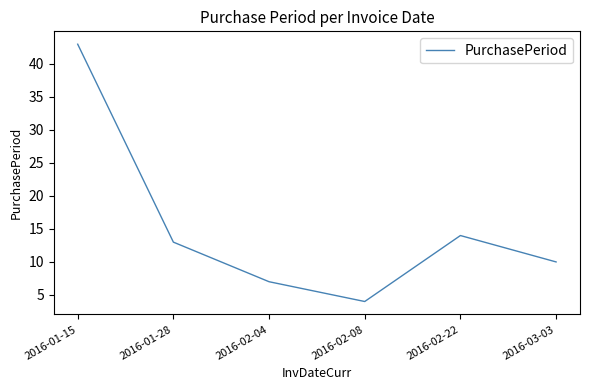

Between 2016-02-08 and 2016-01-28, which is larger?

2016-01-28